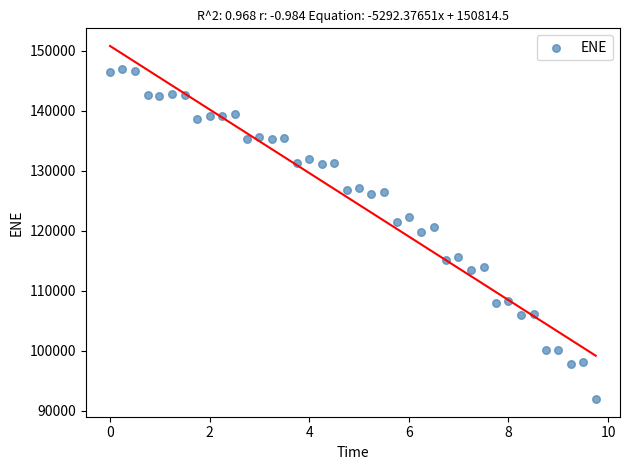

What is the range of Y values (max minus min)?

54948.6